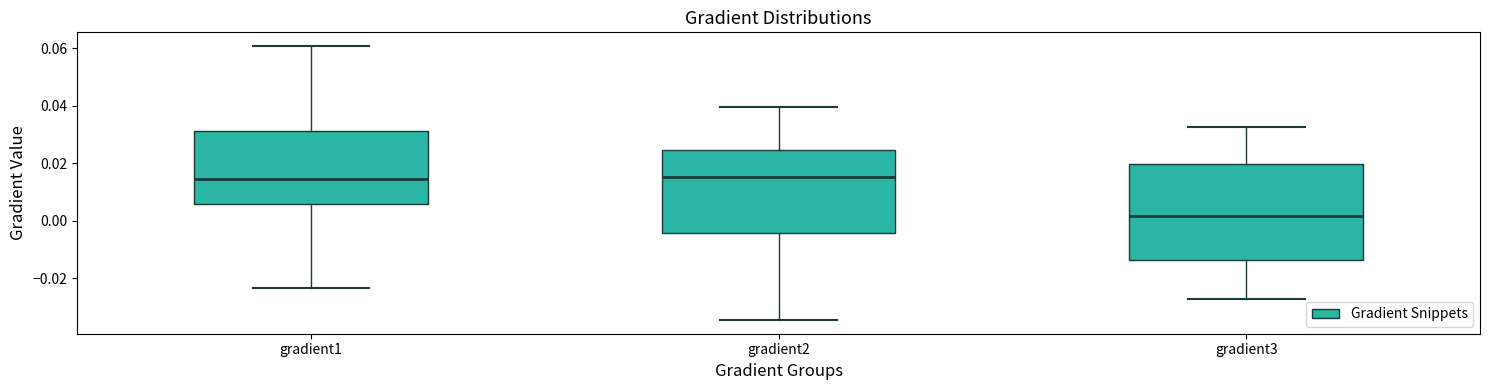

Reading left to right, transcribe this box plot: for each box, give where its median line is, the range the box spans, and where its two whiskers end, as read against the y-axis. The values are not printed on the chart, so give them approximately, as read against the axis.

gradient1: median 0.014, box 0.006 to 0.032, whiskers -0.024 to 0.060
gradient2: median 0.016, box -0.004 to 0.024, whiskers -0.034 to 0.040
gradient3: median 0.002, box -0.014 to 0.020, whiskers -0.028 to 0.032